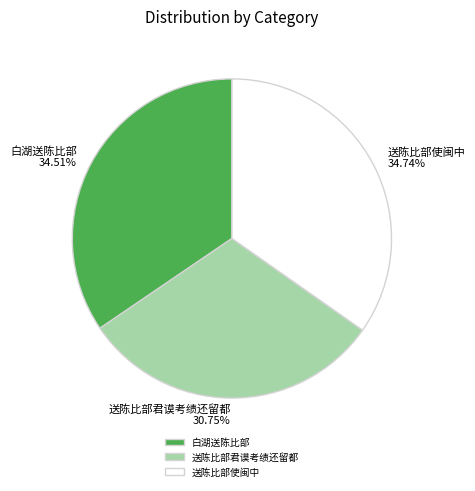

Is 白湖送陈比部 the majority of the pie?

No